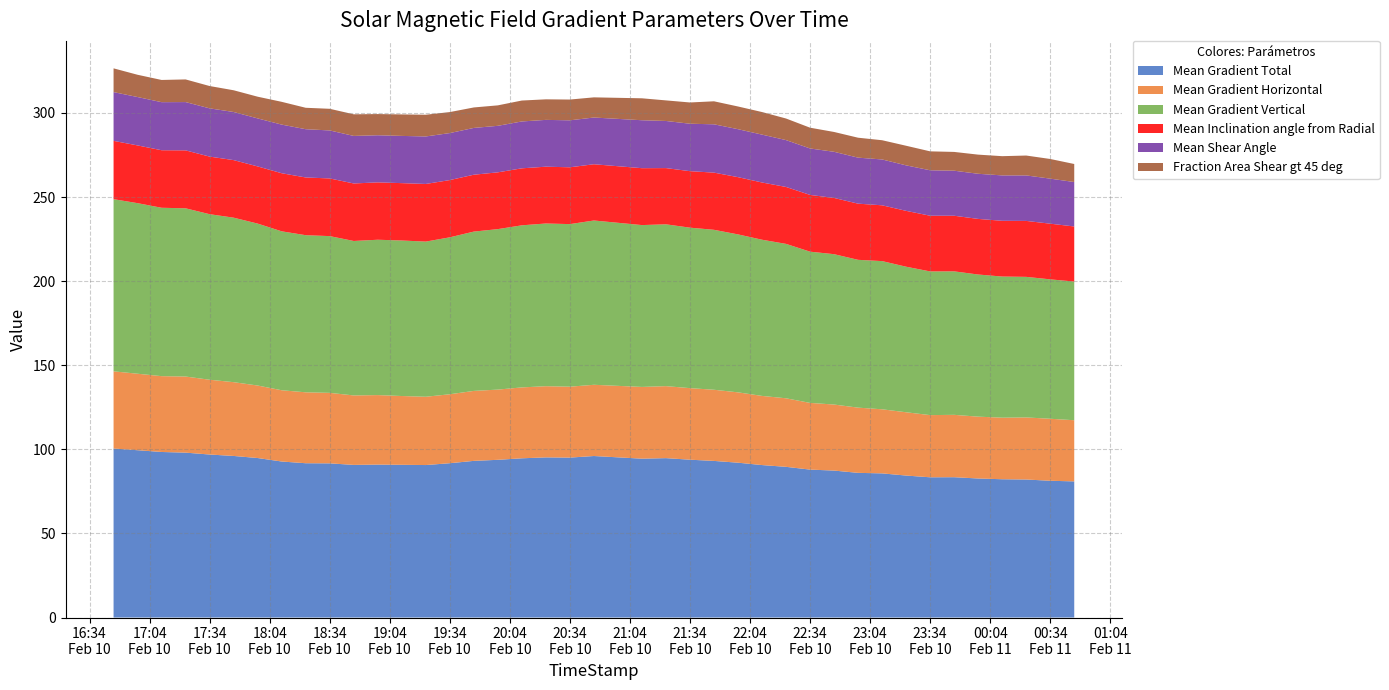

Reading right to left, list all the values displayed in this chart.

Mean Gradient Total: 2014/02/11 00:46=80.9	2014/02/11 00:34=81.3	2014/02/11 00:22=82.1	2014/02/11 00:10=82.2	2014/02/10 23:58=82.7	2014/02/10 23:46=83.4	2014/02/10 23:34=83.4	2014/02/10 23:22=84.4	2014/02/10 23:10=85.7	2014/02/10 22:58=86.0	2014/02/10 22:46=87.4	2014/02/10 22:34=87.9	2014/02/10 22:22=89.6	2014/02/10 22:10=90.6	2014/02/10 21:58=92.1	2014/02/10 21:46=93.1	2014/02/10 21:34=93.8	2014/02/10 21:22=94.8	2014/02/10 21:10=94.4	2014/02/10 20:46=96.0	2014/02/10 20:34=95.1	2014/02/10 20:22=95.2	2014/02/10 20:10=94.7	2014/02/10 19:58=93.8	2014/02/10 19:46=93.1	2014/02/10 19:34=91.7	2014/02/10 19:22=90.7	2014/02/10 19:10=90.8	2014/02/10 18:58=90.9	2014/02/10 18:46=90.7	2014/02/10 18:34=91.7	2014/02/10 18:22=91.7	2014/02/10 18:10=92.8	2014/02/10 17:58=94.8	2014/02/10 17:46=96.1	2014/02/10 17:34=96.9	2014/02/10 17:22=98.0	2014/02/10 17:10=98.4	2014/02/10 16:58=99.5	2014/02/10 16:46=100.5
Mean Gradient Horizontal: 2014/02/11 00:46=36.4	2014/02/11 00:34=36.9	2014/02/11 00:22=36.9	2014/02/11 00:10=36.6	2014/02/10 23:58=36.8	2014/02/10 23:46=37.1	2014/02/10 23:34=37.0	2014/02/10 23:22=37.6	2014/02/10 23:10=38.1	2014/02/10 22:58=38.8	2014/02/10 22:46=39.3	2014/02/10 22:34=39.7	2014/02/10 22:22=40.8	2014/02/10 22:10=41.1	2014/02/10 21:58=41.8	2014/02/10 21:46=42.3	2014/02/10 21:34=42.5	2014/02/10 21:22=42.8	2014/02/10 21:10=42.7	2014/02/10 20:46=42.4	2014/02/10 20:34=42.2	2014/02/10 20:22=42.3	2014/02/10 20:10=42.2	2014/02/10 19:58=41.8	2014/02/10 19:46=41.6	2014/02/10 19:34=41.0	2014/02/10 19:22=40.6	2014/02/10 19:10=40.9	2014/02/10 18:58=41.3	2014/02/10 18:46=41.3	2014/02/10 18:34=41.9	2014/02/10 18:22=42.2	2014/02/10 18:10=42.4	2014/02/10 17:58=43.1	2014/02/10 17:46=43.9	2014/02/10 17:34=44.5	2014/02/10 17:22=45.2	2014/02/10 17:10=45.1	2014/02/10 16:58=45.5	2014/02/10 16:46=45.9
Mean Gradient Vertical: 2014/02/11 00:46=82.5	2014/02/11 00:34=82.9	2014/02/11 00:22=83.6	2014/02/11 00:10=83.9	2014/02/10 23:58=84.5	2014/02/10 23:46=85.3	2014/02/10 23:34=85.4	2014/02/10 23:22=86.5	2014/02/10 23:10=88.1	2014/02/10 22:58=87.9	2014/02/10 22:46=89.4	2014/02/10 22:34=89.9	2014/02/10 22:22=91.8	2014/02/10 22:10=92.9	2014/02/10 21:58=93.9	2014/02/10 21:46=95.1	2014/02/10 21:34=95.4	2014/02/10 21:22=96.2	2014/02/10 21:10=96.2	2014/02/10 20:46=97.7	2014/02/10 20:34=96.7	2014/02/10 20:22=96.7	2014/02/10 20:10=96.4	2014/02/10 19:58=95.4	2014/02/10 19:46=94.7	2014/02/10 19:34=93.3	2014/02/10 19:22=92.3	2014/02/10 19:10=92.5	2014/02/10 18:58=92.4	2014/02/10 18:46=91.8	2014/02/10 18:34=93.2	2014/02/10 18:22=93.4	2014/02/10 18:10=94.5	2014/02/10 17:58=96.3	2014/02/10 17:46=97.8	2014/02/10 17:34=98.4	2014/02/10 17:22=100.0	2014/02/10 17:10=100.1	2014/02/10 16:58=101.4	2014/02/10 16:46=102.4
Mean Inclination angle from Radial: 2014/02/11 00:46=32.7	2014/02/11 00:34=33.1	2014/02/11 00:22=33.3	2014/02/11 00:10=33.1	2014/02/10 23:58=33.1	2014/02/10 23:46=33.1	2014/02/10 23:34=33.1	2014/02/10 23:22=33.2	2014/02/10 23:10=33.2	2014/02/10 22:58=33.4	2014/02/10 22:46=33.4	2014/02/10 22:34=33.7	2014/02/10 22:22=33.8	2014/02/10 22:10=34.0	2014/02/10 21:58=34.0	2014/02/10 21:46=34.0	2014/02/10 21:34=33.6	2014/02/10 21:22=33.4	2014/02/10 21:10=33.8	2014/02/10 20:46=33.4	2014/02/10 20:34=33.8	2014/02/10 20:22=33.8	2014/02/10 20:10=33.9	2014/02/10 19:58=33.8	2014/02/10 19:46=33.8	2014/02/10 19:34=34.0	2014/02/10 19:22=34.3	2014/02/10 19:10=34.1	2014/02/10 18:58=34.1	2014/02/10 18:46=34.2	2014/02/10 18:34=34.3	2014/02/10 18:22=34.3	2014/02/10 18:10=34.5	2014/02/10 17:58=34.0	2014/02/10 17:46=34.2	2014/02/10 17:34=34.2	2014/02/10 17:22=34.4	2014/02/10 17:10=34.2	2014/02/10 16:58=34.3	2014/02/10 16:46=34.7
Mean Shear Angle: 2014/02/11 00:46=26.4	2014/02/11 00:34=26.8	2014/02/11 00:22=27.0	2014/02/11 00:10=27.0	2014/02/10 23:58=26.8	2014/02/10 23:46=26.8	2014/02/10 23:34=27.0	2014/02/10 23:22=27.0	2014/02/10 23:10=27.3	2014/02/10 22:58=27.4	2014/02/10 22:46=27.4	2014/02/10 22:34=27.6	2014/02/10 22:22=27.9	2014/02/10 22:10=28.5	2014/02/10 21:58=28.5	2014/02/10 21:46=28.7	2014/02/10 21:34=28.2	2014/02/10 21:22=28.0	2014/02/10 21:10=28.5	2014/02/10 20:46=27.8	2014/02/10 20:34=27.9	2014/02/10 20:22=27.8	2014/02/10 20:10=27.9	2014/02/10 19:58=27.7	2014/02/10 19:46=27.8	2014/02/10 19:34=27.9	2014/02/10 19:22=28.2	2014/02/10 19:10=28.1	2014/02/10 18:58=28.0	2014/02/10 18:46=28.3	2014/02/10 18:34=28.5	2014/02/10 18:22=28.7	2014/02/10 18:10=28.9	2014/02/10 17:58=28.6	2014/02/10 17:46=28.6	2014/02/10 17:34=28.7	2014/02/10 17:22=28.7	2014/02/10 17:10=28.6	2014/02/10 16:58=28.8	2014/02/10 16:46=29.0
Fraction Area Shear gt 45 deg: 2014/02/11 00:46=10.7	2014/02/11 00:34=11.7	2014/02/11 00:22=11.8	2014/02/11 00:10=11.4	2014/02/10 23:58=11.4	2014/02/10 23:46=11.2	2014/02/10 23:34=11.2	2014/02/10 23:22=11.7	2014/02/10 23:10=11.4	2014/02/10 22:58=11.9	2014/02/10 22:46=11.8	2014/02/10 22:34=12.3	2014/02/10 22:22=12.8	2014/02/10 22:10=13.4	2014/02/10 21:58=13.5	2014/02/10 21:46=13.7	2014/02/10 21:34=12.6	2014/02/10 21:22=12.2	2014/02/10 21:10=13.0	2014/02/10 20:46=12.0	2014/02/10 20:34=12.3	2014/02/10 20:22=12.2	2014/02/10 20:10=12.4	2014/02/10 19:58=12.2	2014/02/10 19:46=12.2	2014/02/10 19:34=12.5	2014/02/10 19:22=12.9	2014/02/10 19:10=12.8	2014/02/10 18:58=12.6	2014/02/10 18:46=12.9	2014/02/10 18:34=12.9	2014/02/10 18:22=12.7	2014/02/10 18:10=13.5	2014/02/10 17:58=12.9	2014/02/10 17:46=12.9	2014/02/10 17:34=13.3	2014/02/10 17:22=13.5	2014/02/10 17:10=13.2	2014/02/10 16:58=13.2	2014/02/10 16:46=14.1